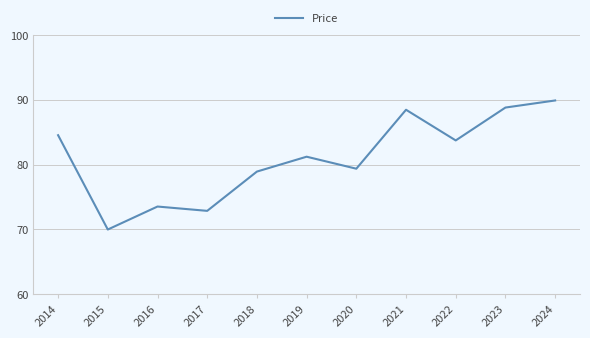

The value at 2020 is 79.4. True or false?

True